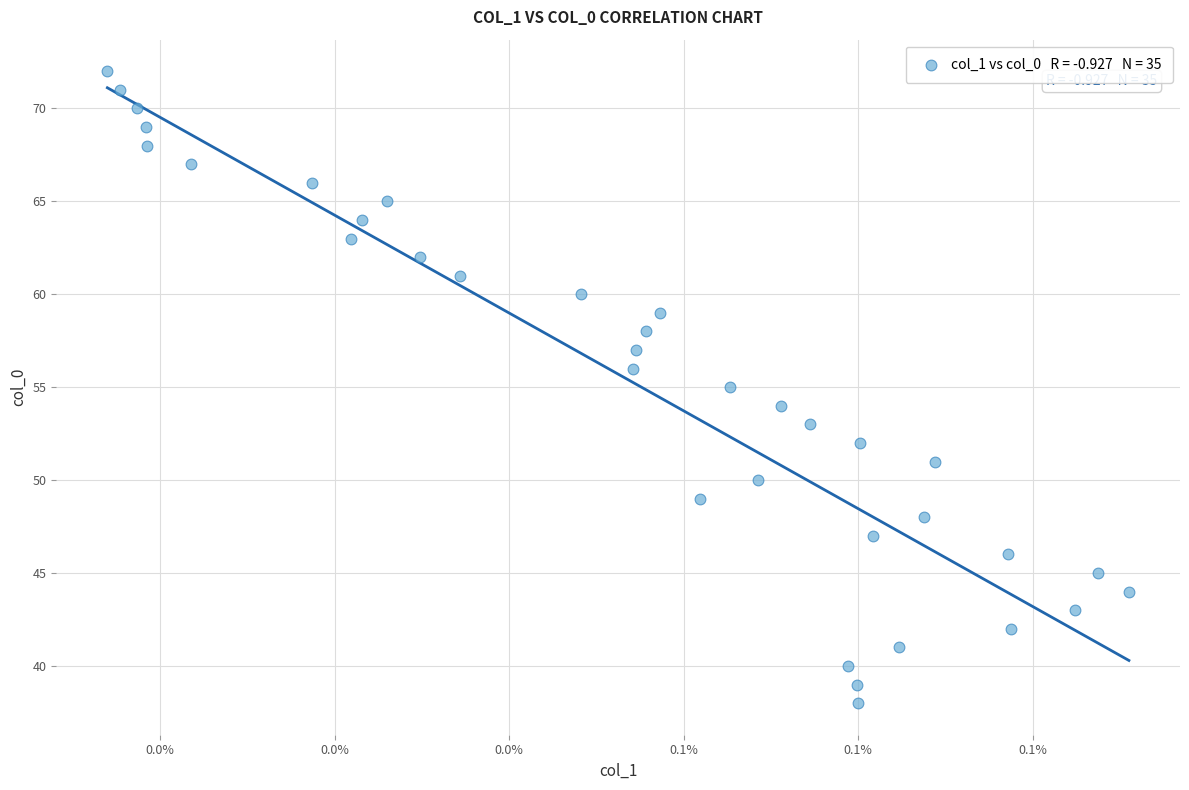

What is the range of Y values (max minus min)?

34